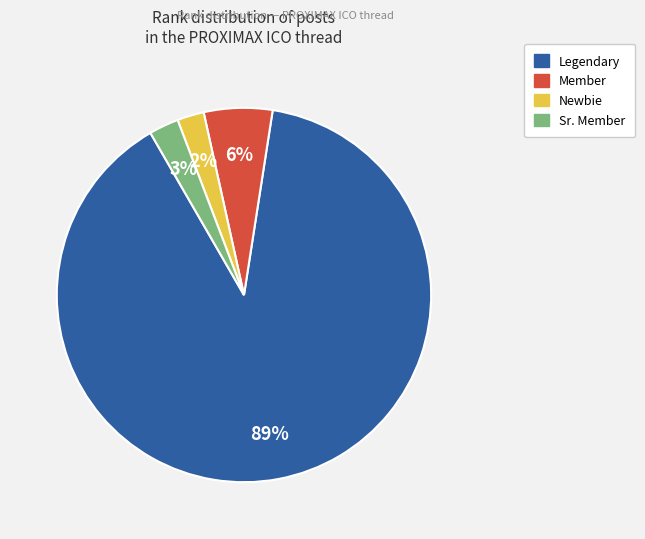

To the nearest percent, what is the difference between the largest and smallest slice percentages?

87%